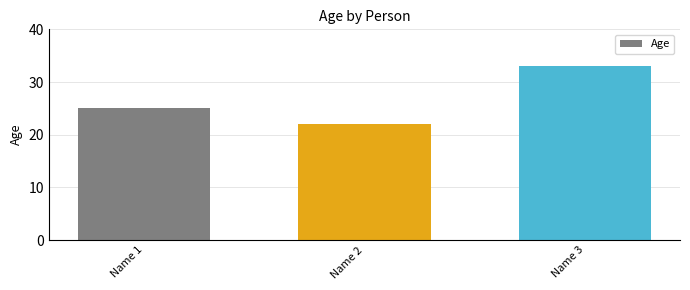

What is the maximum value shown in the chart?

33